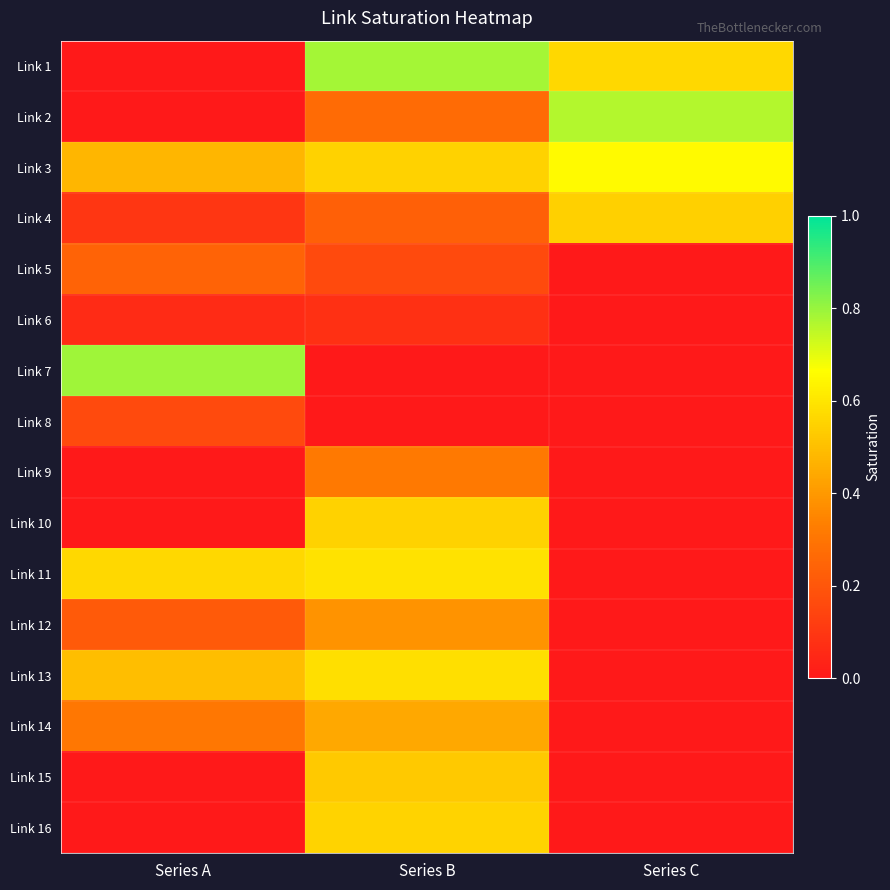

Count the number of data series in this chart.

16